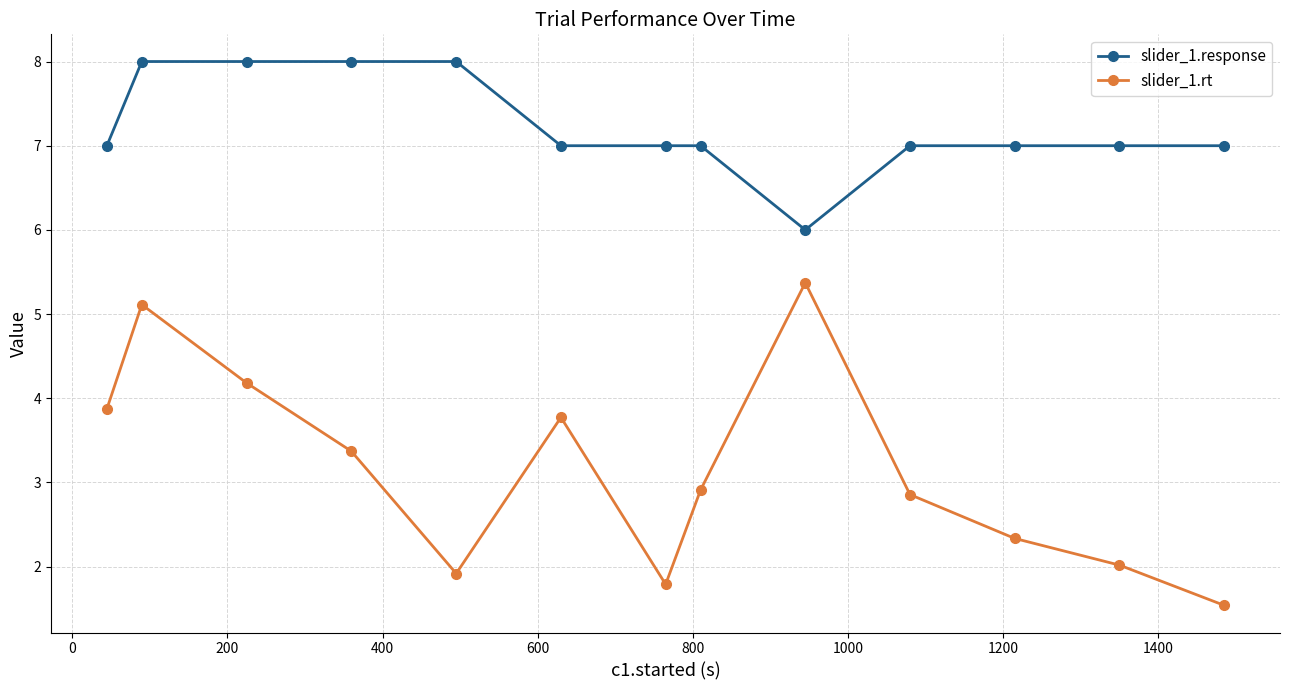

At how many categories does at least one series exceed 3?

13